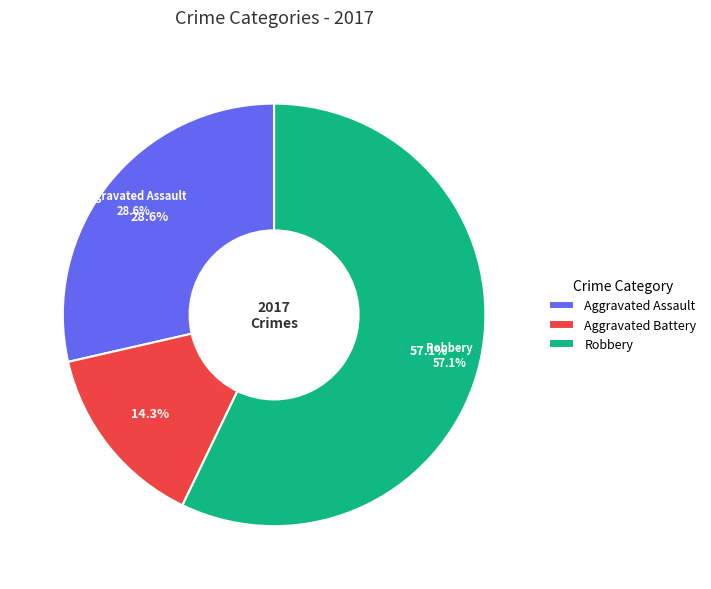

The Robbery slice represents 57% of the pie. True or false?

True